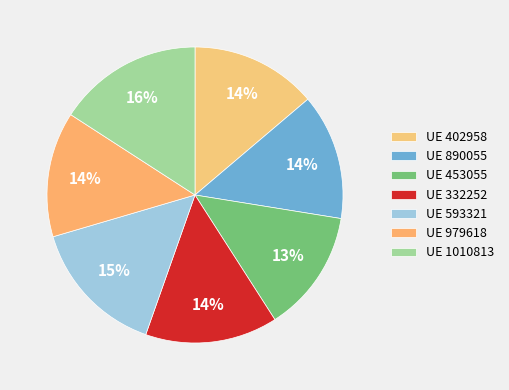

How many slices are in this pie chart?

7